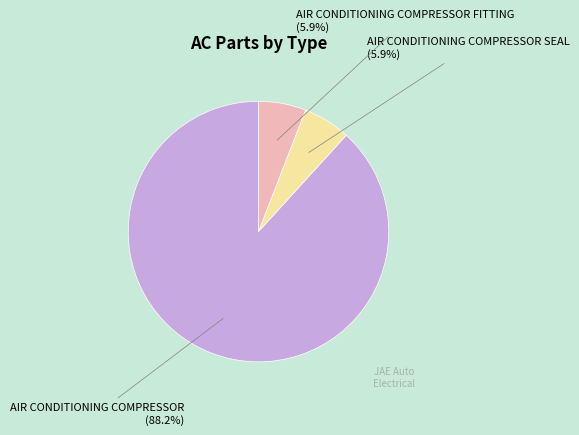

To the nearest percent, what is the difference between the largest and smallest slice percentages?

82%